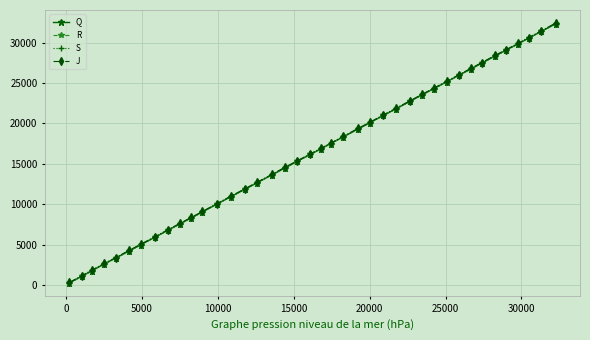

Is this an area chart (filled region under the line)?

No